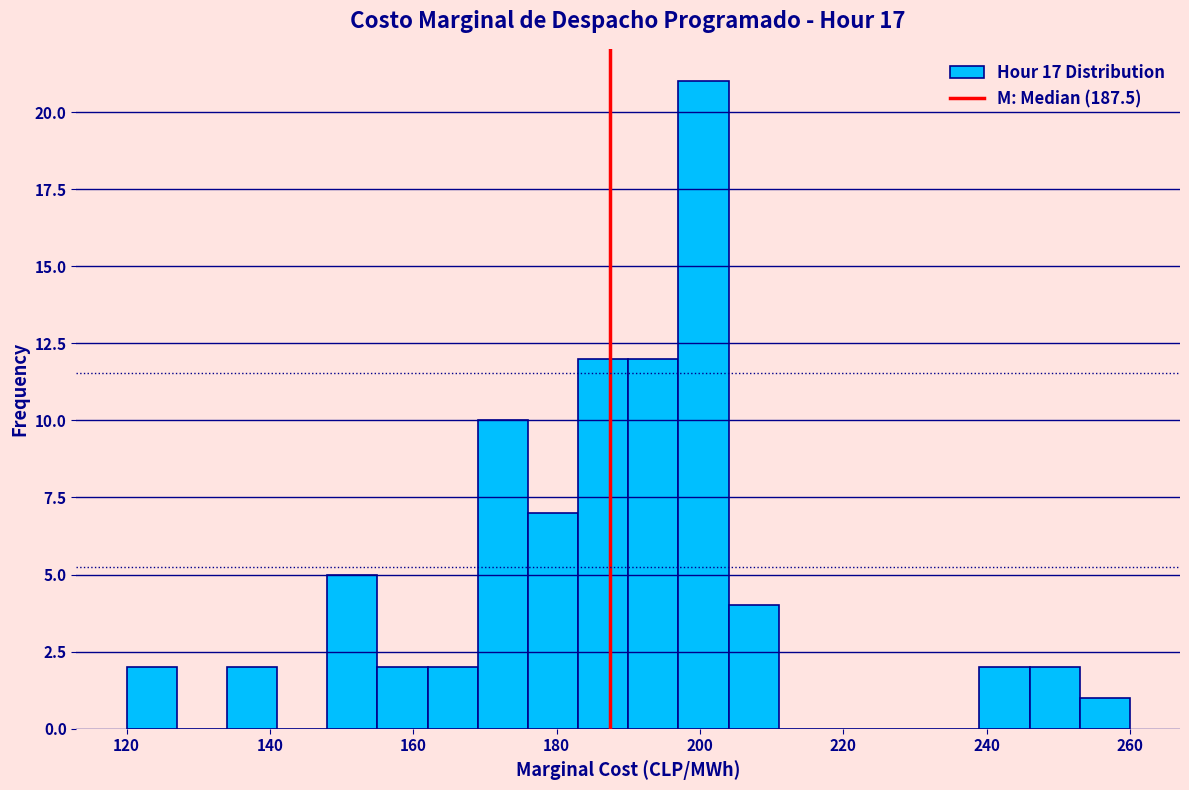

Read against the x-axis, roughly where is the centre of the tallest bar?

200